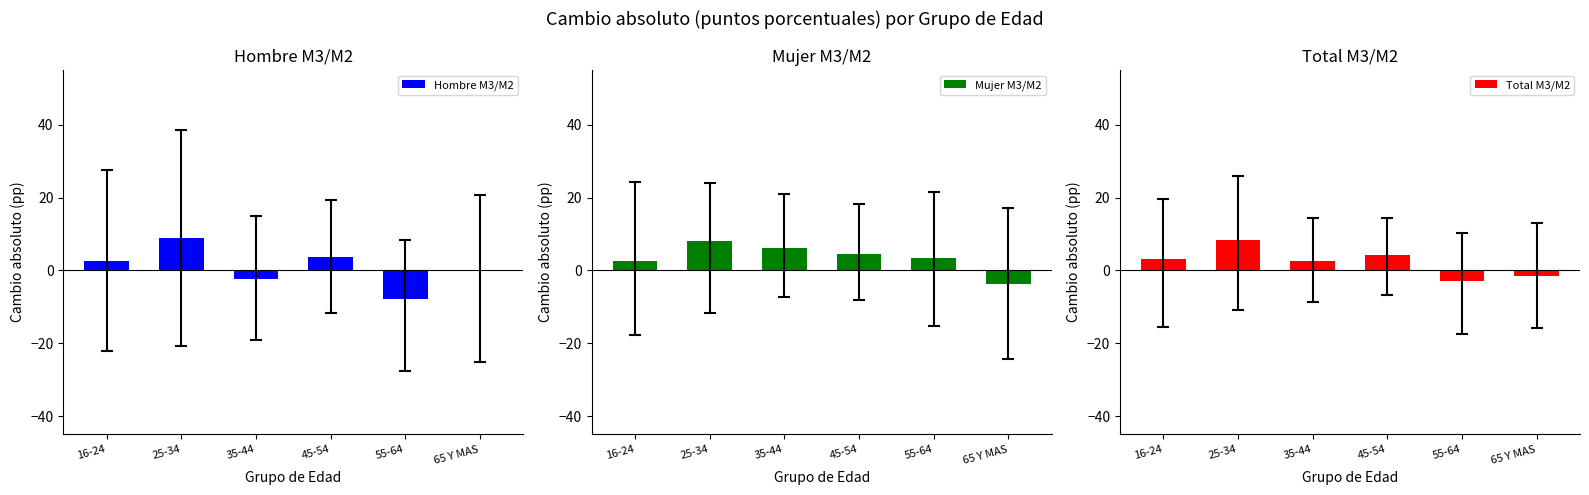

Rank the categories by Mujer M3/M2 value from highest to lowest.

25-34, 35-44, 45-54, 55-64, 16-24, 65 Y MAS